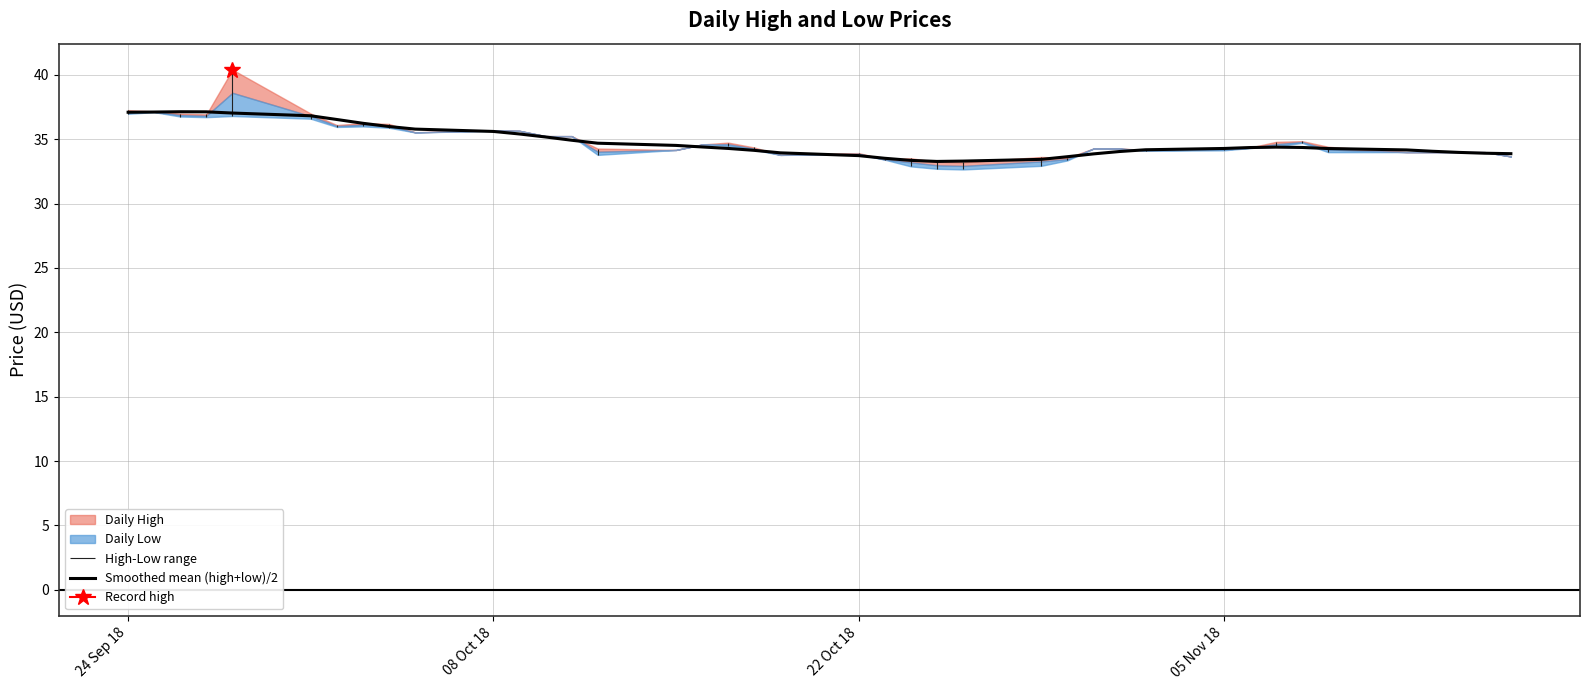

True or false: there are more than 1 points higher than both neighbors.

True